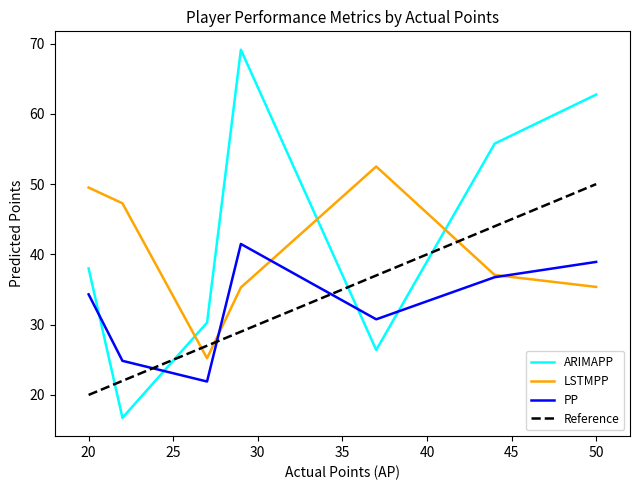

True or false: LSTMPP has a value of 11.2 at Gallagher.

False